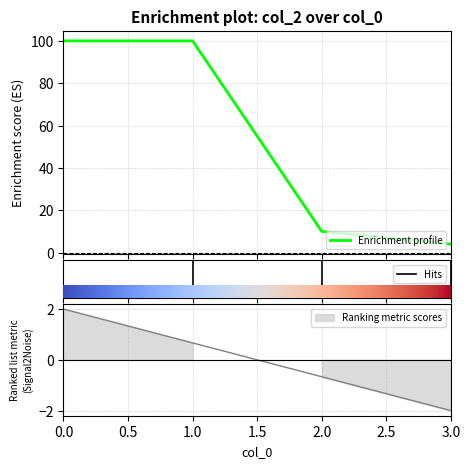

Where is the data nearest to the value 52?

2